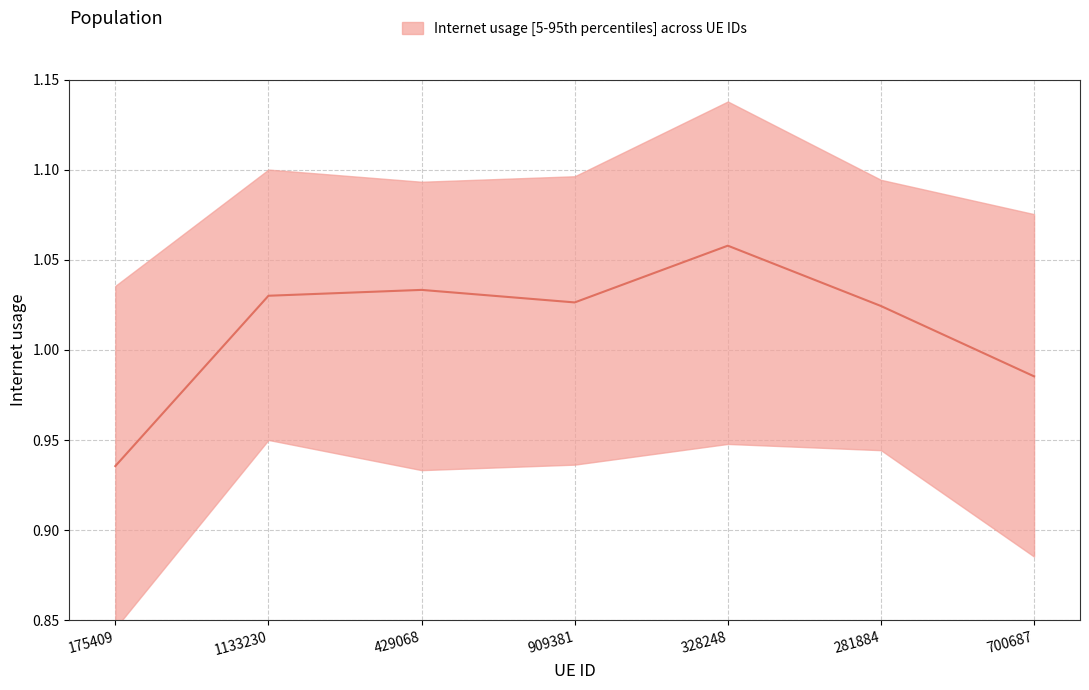

What position from the right is 175409?

7